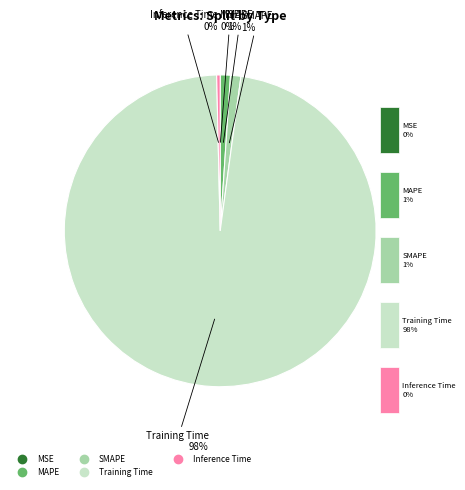

True or false: MAPE accounts for 11% of the total.

False